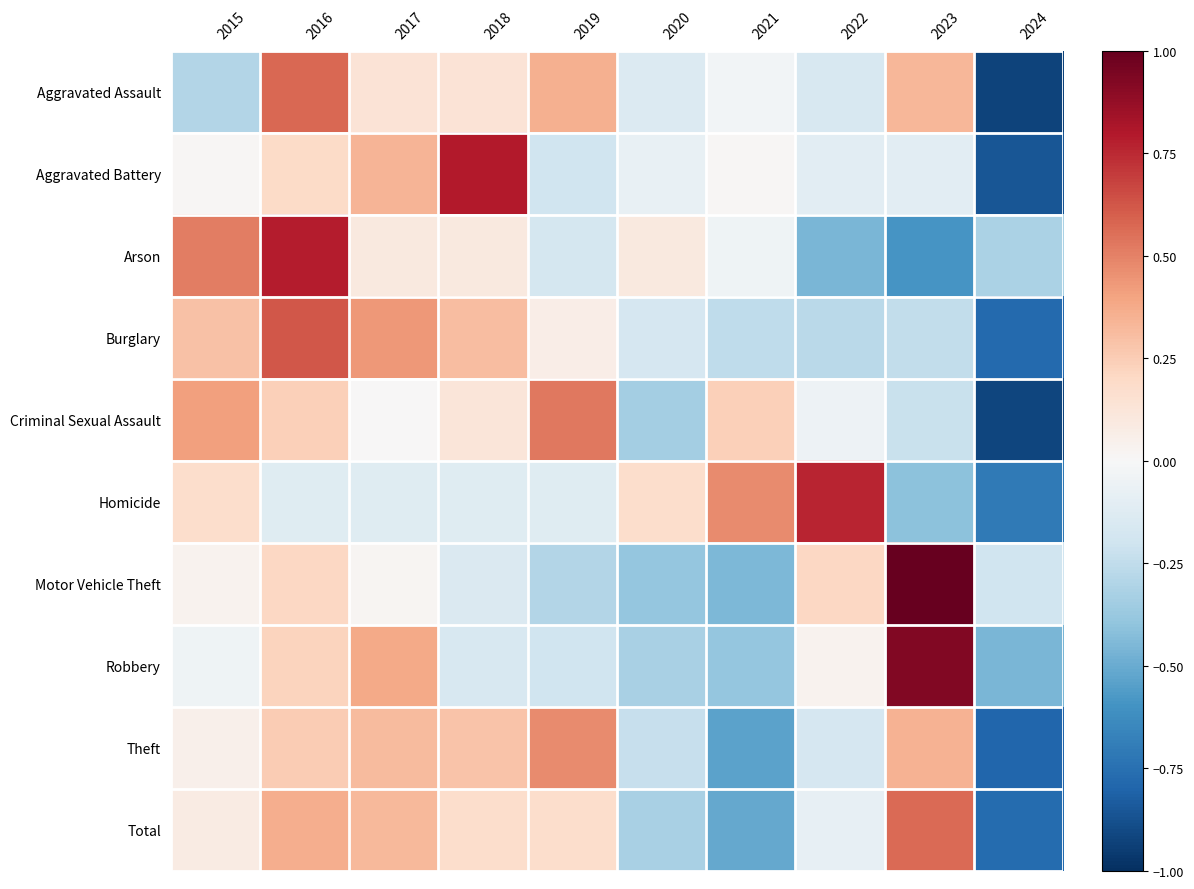

At which category is the sum across all series the highest?

2016